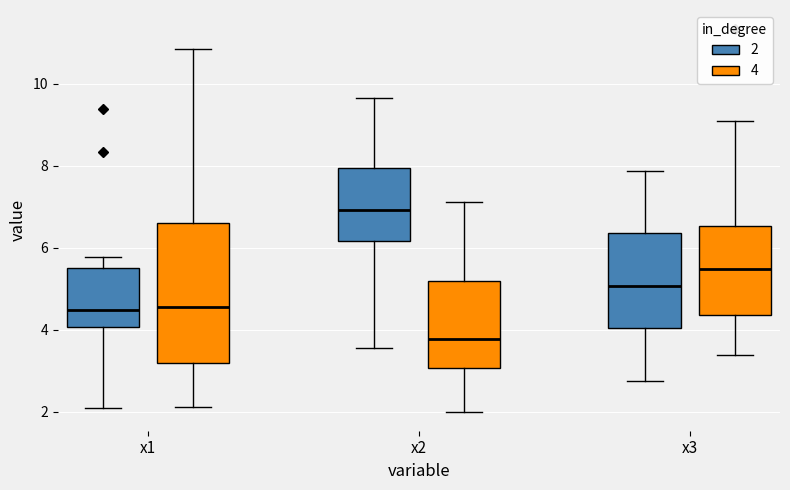

Comparing the boxes themselves (not the whiskers), which one is the tallest?

x1 (4)